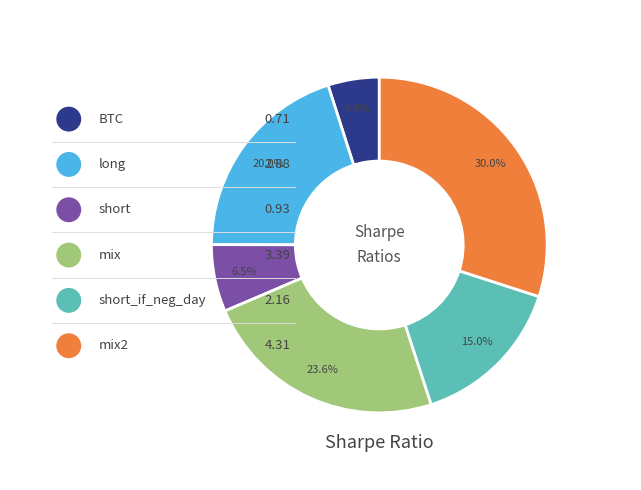

Is there a majority slice in this chart?

No